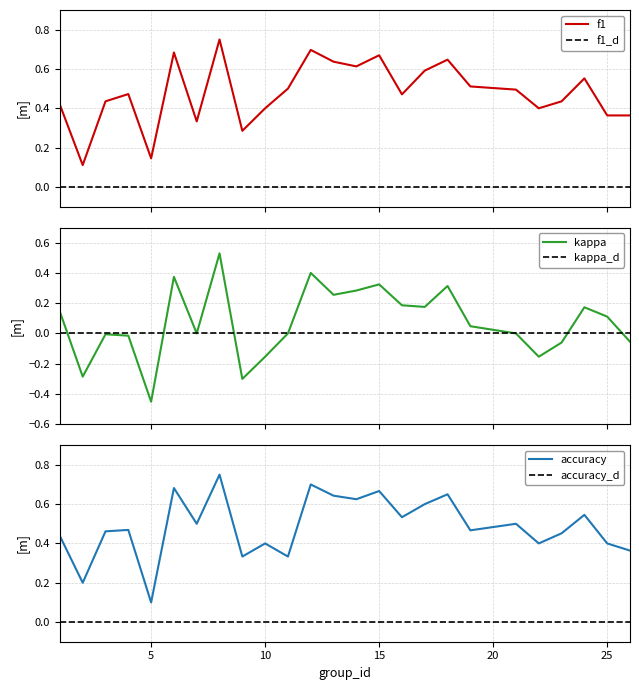

How many times do accuracy and f1 cross each other?

9